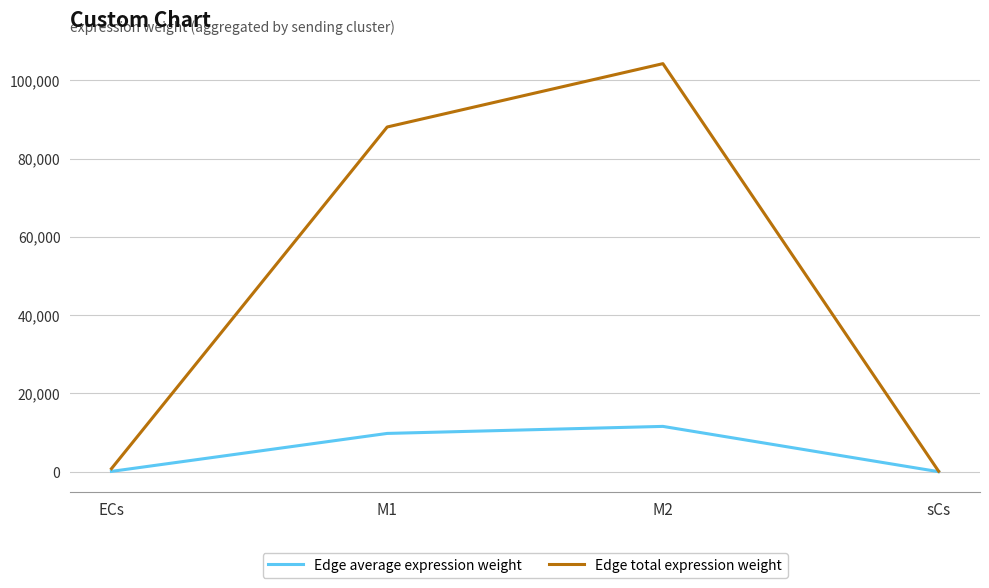

What is the smallest value displayed?

12.8